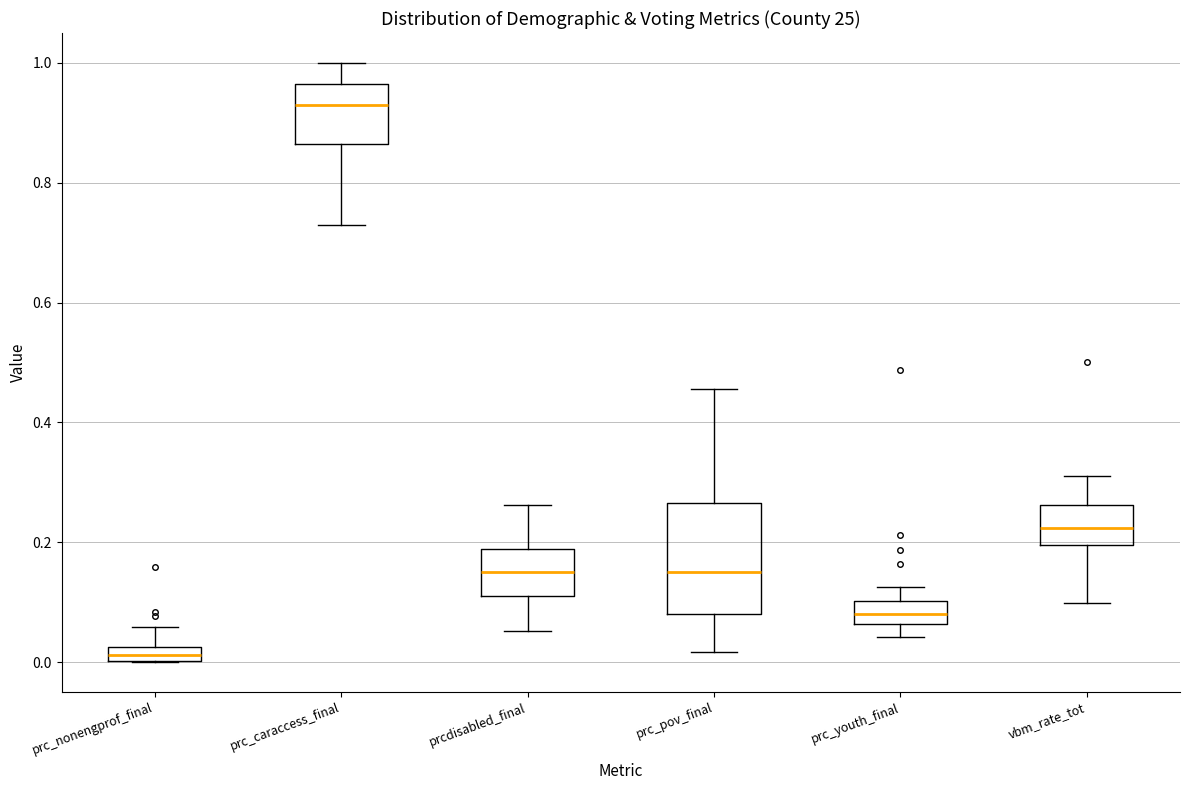

Which box's median line is the lowest?

prc_nonengprof_final